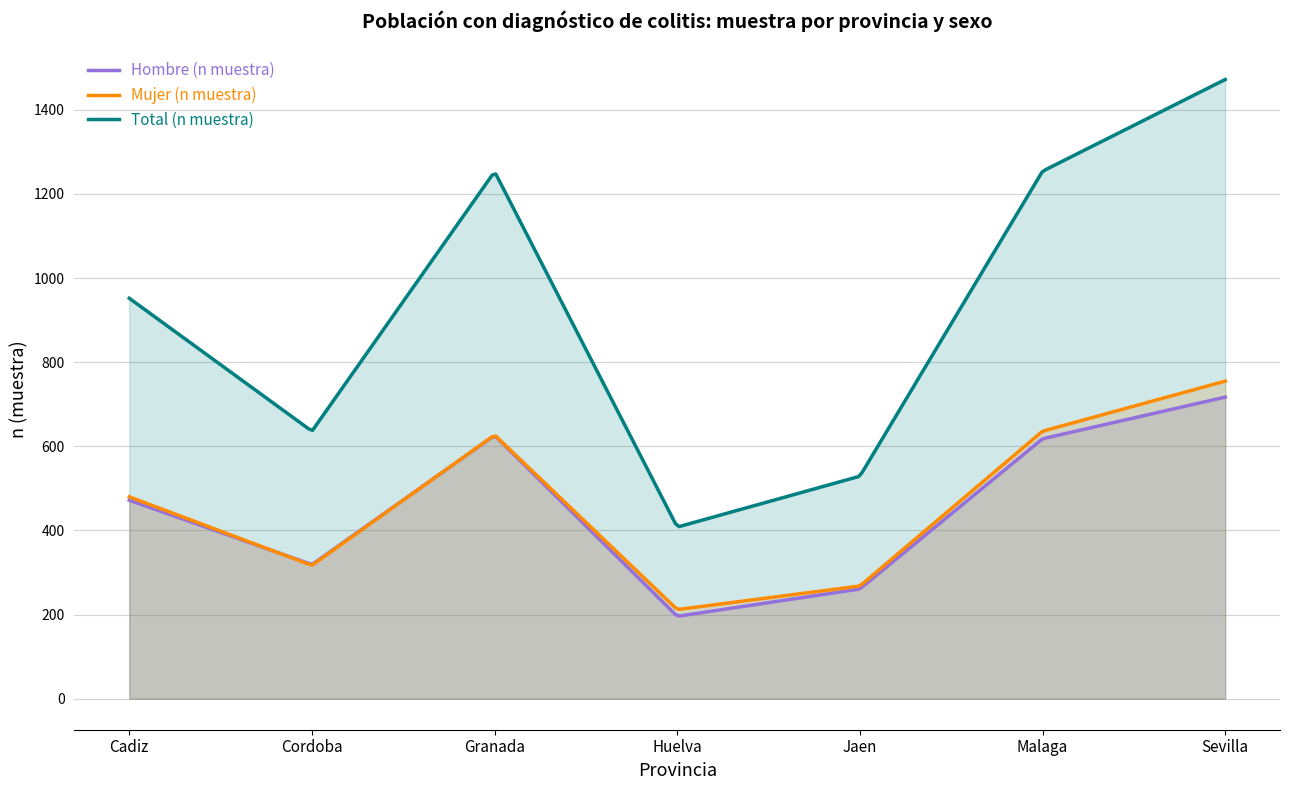

Which series has the widest spread of values?

Total (n muestra)